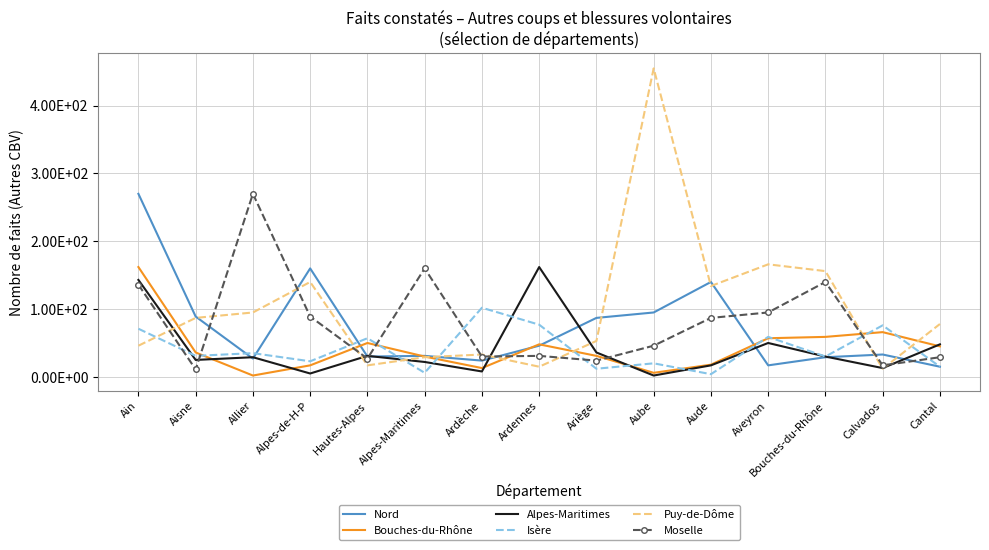

What is the difference between the second highest and minimum values in the Puy-de-Dôme series?

154